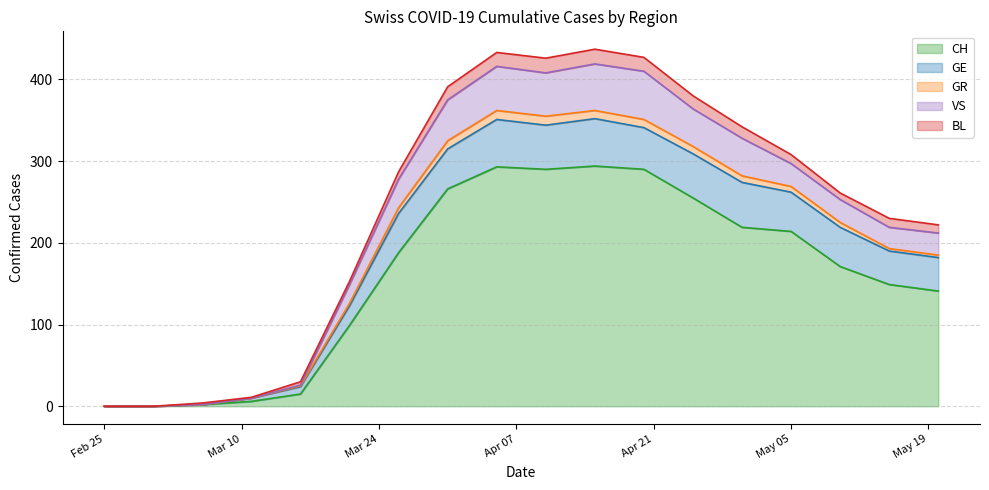

At how many categories does at least one series exceed 245?

6